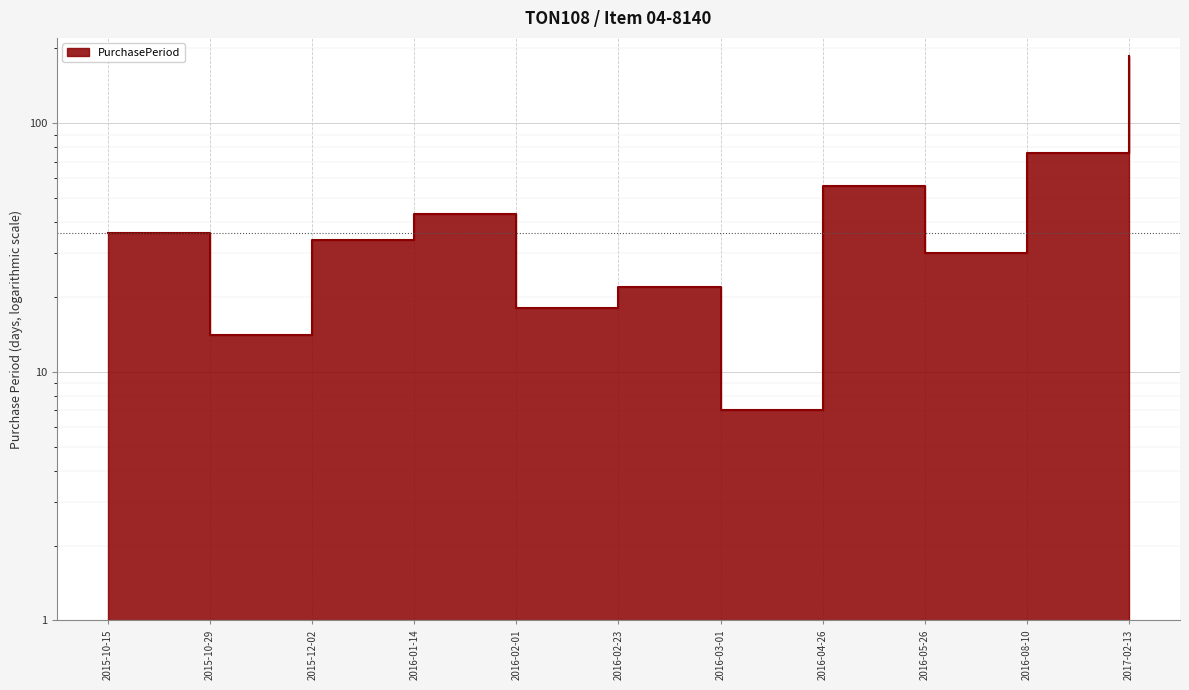

Count the number of categories in the chart.

11